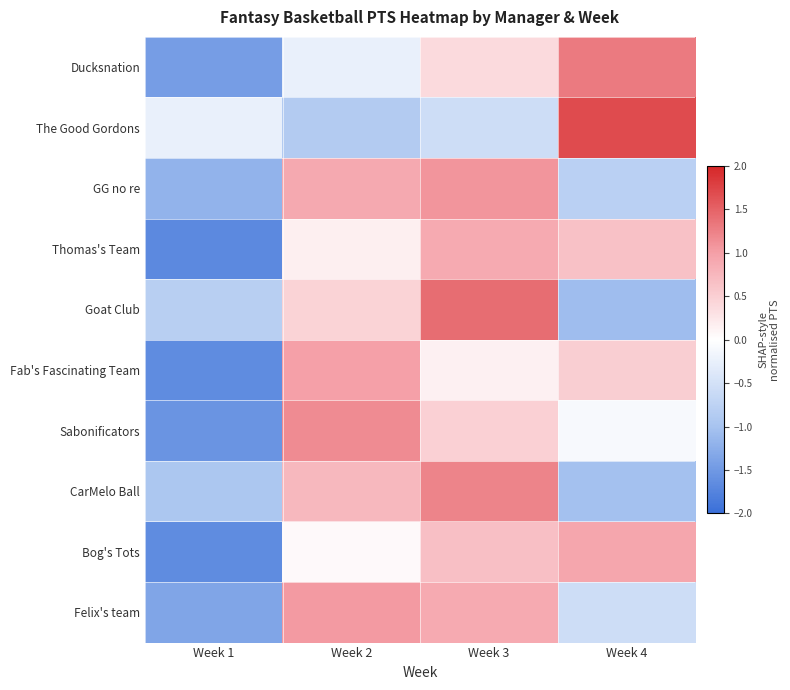

What is the total value across all series at Week 3?

6.6